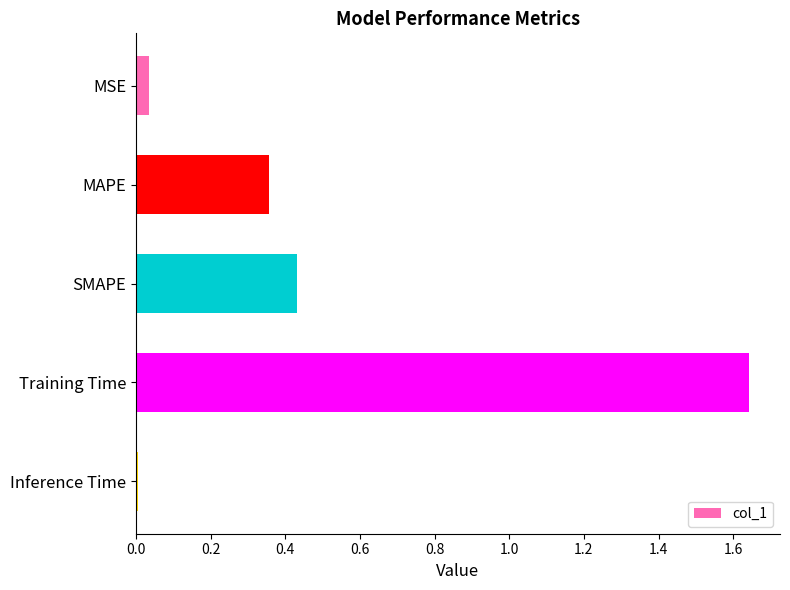

How many categories are shown in the chart?

5